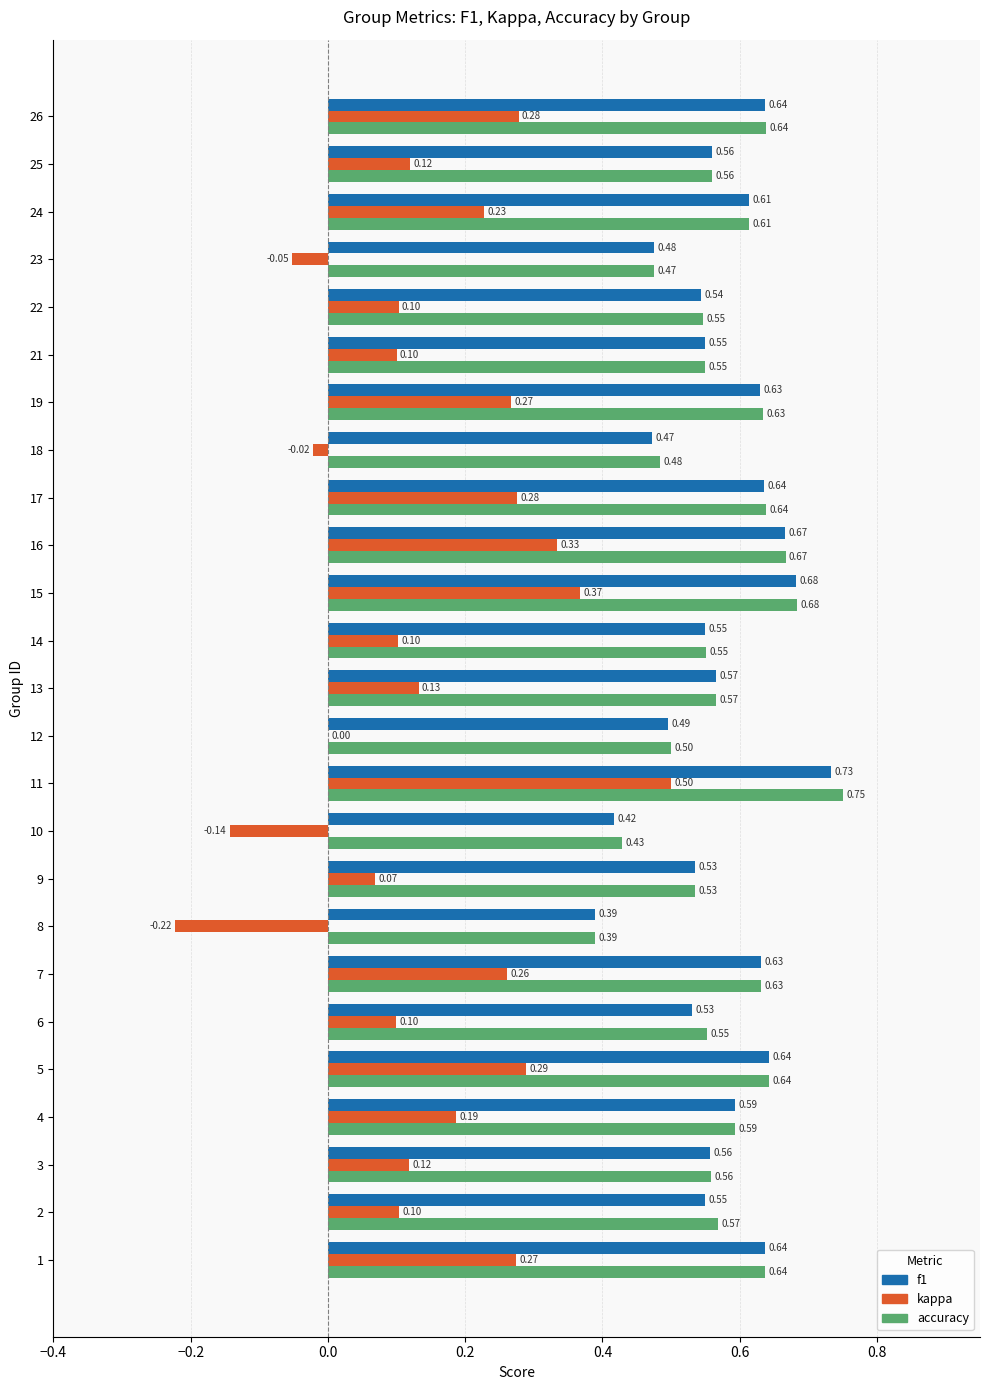

What is the total value across all series at 23?

0.9